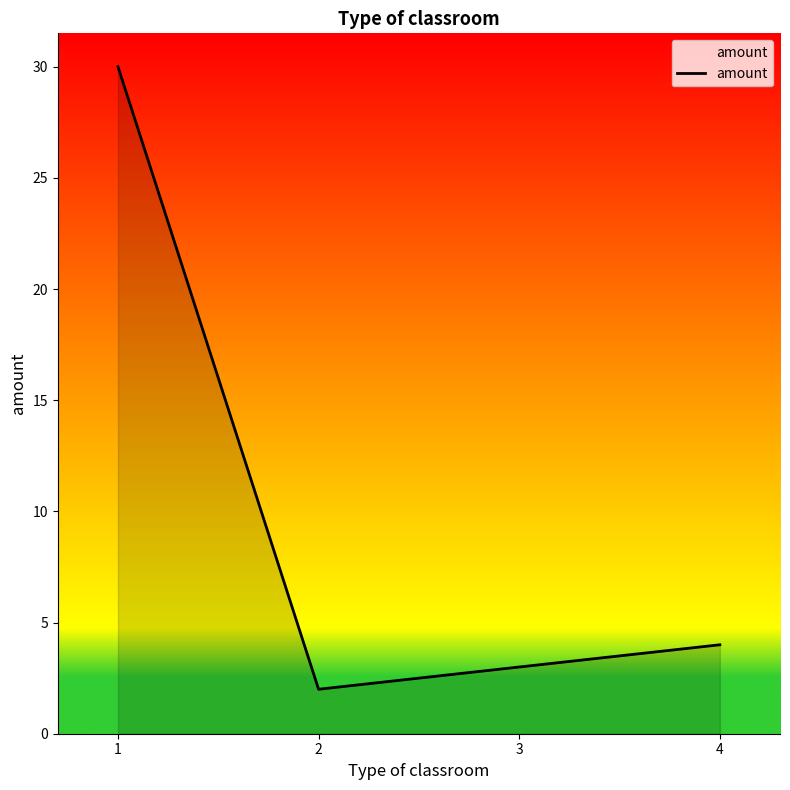

Reading right to left, list all the values displayed in this chart.

4=4	3=3	2=2	1=30